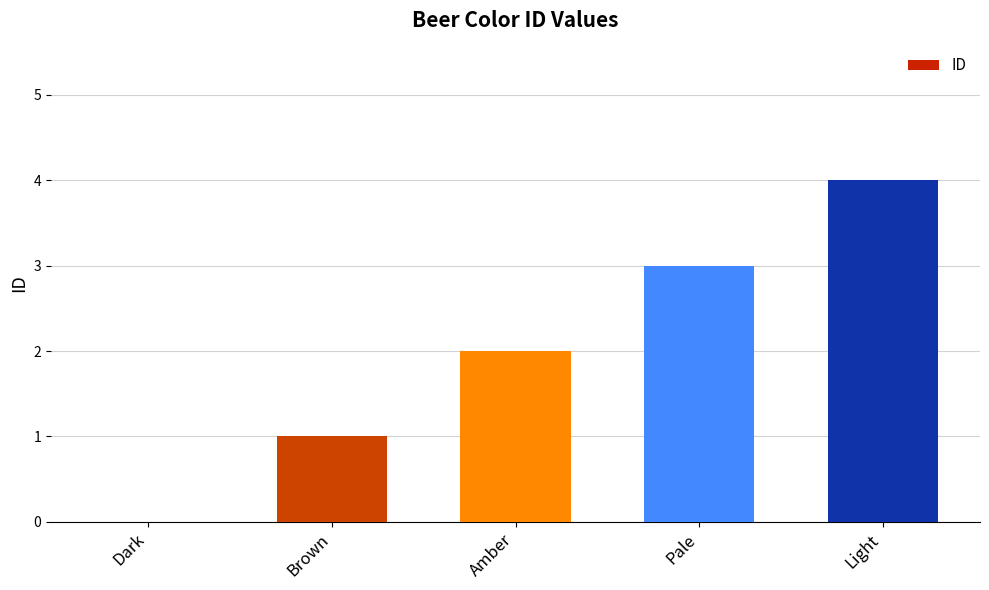

What is the sum of all values?

10